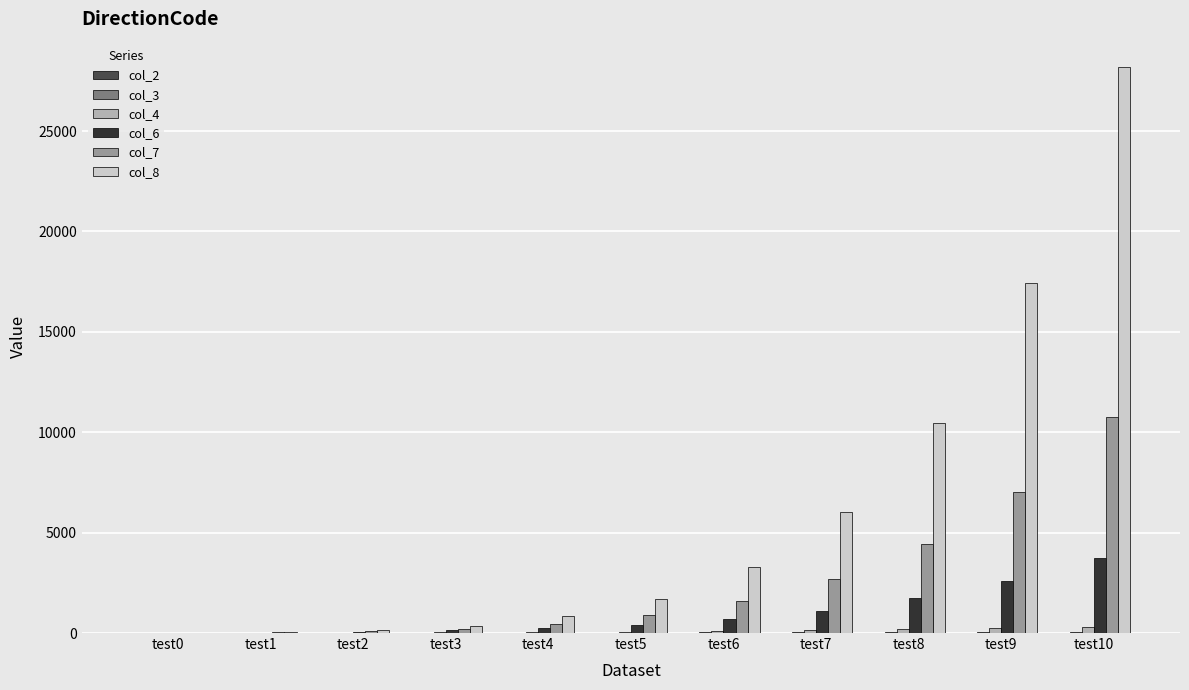

What value does the col_4 series have at test7, to the nearest 5?

140